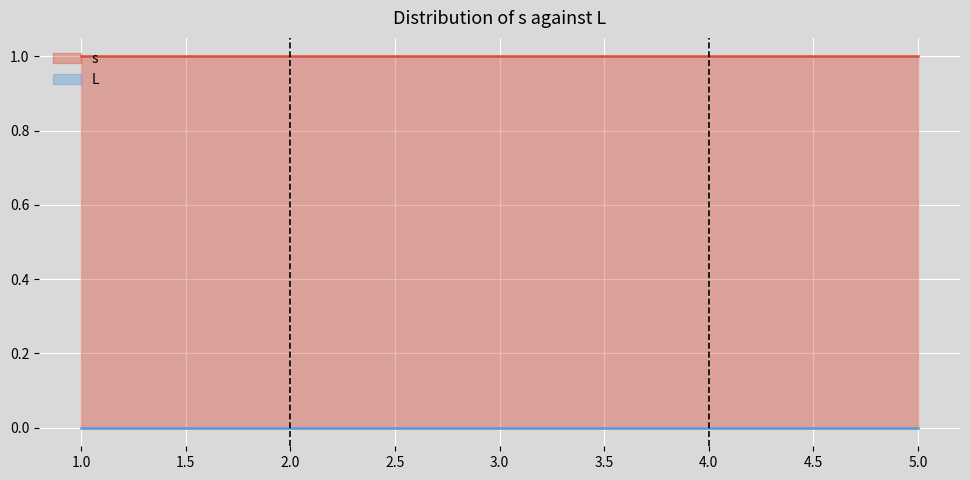

Is it true that s equals 1 at 3.0?

True